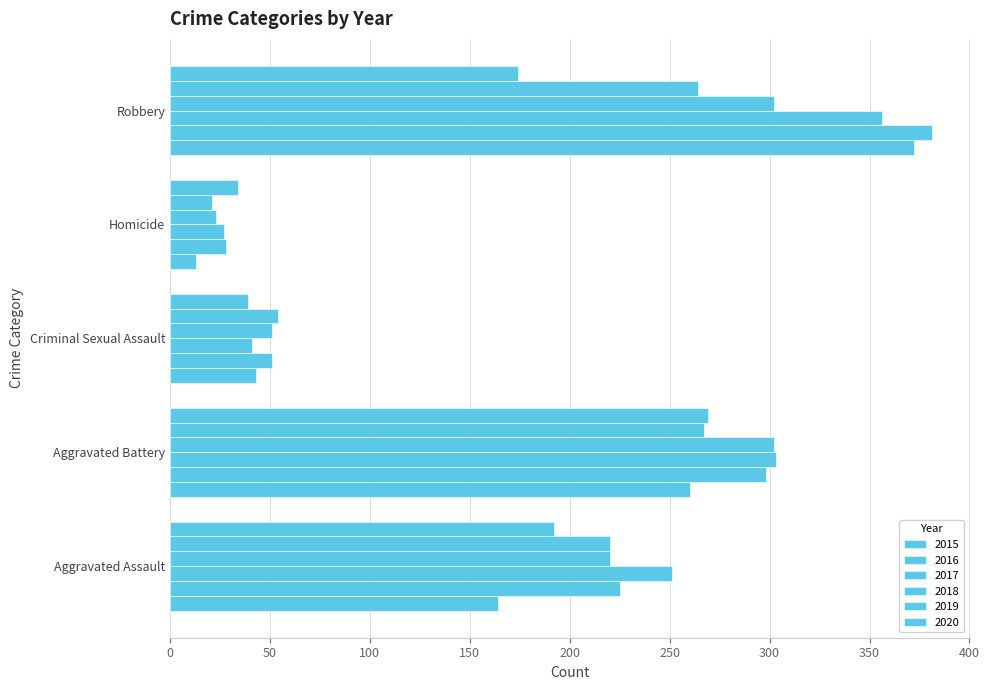

Which category has the highest value in the 2019 series?

Aggravated Battery